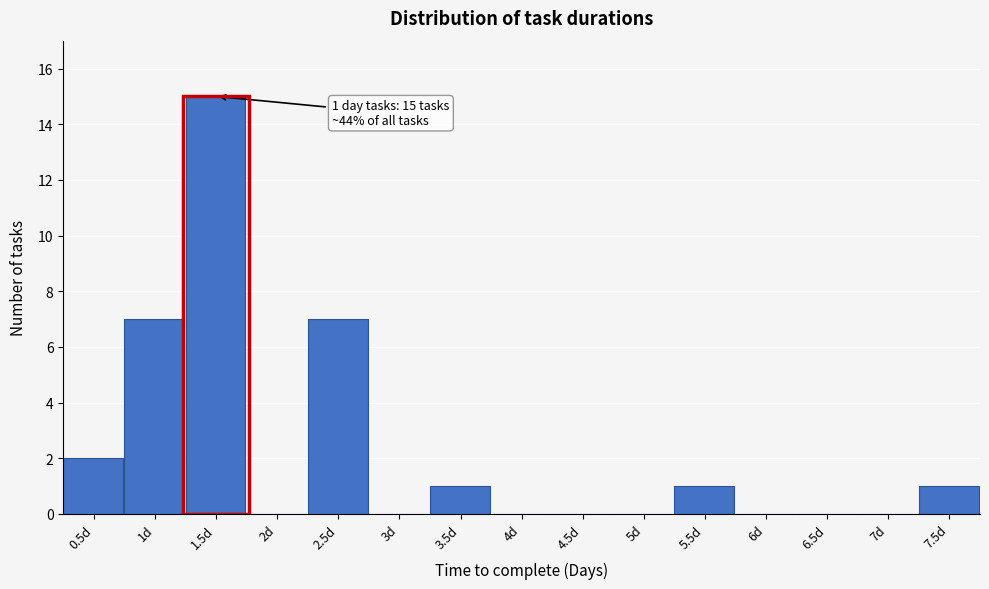

Reading right to left, extract all data points from this chart.

7.5d=1	7d=0	6.5d=0	6d=0	5.5d=1	5d=0	4.5d=0	4d=0	3.5d=1	3d=0	2.5d=7	2d=0	1.5d=15	1d=7	0.5d=2